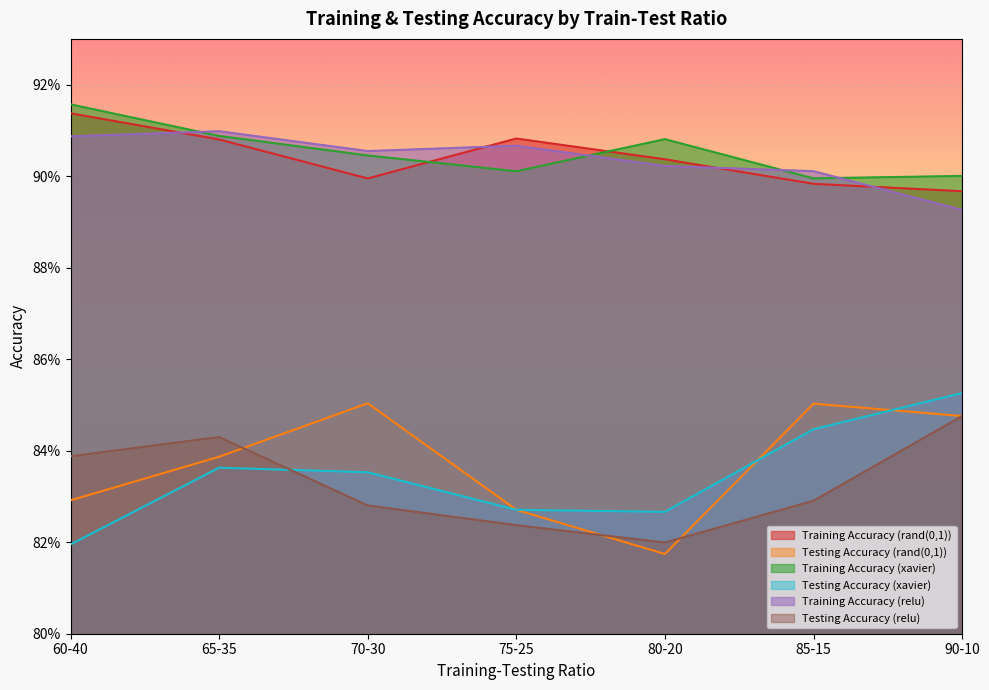

Is the value of Training Accuracy (relu) at 90-10 greater than the value of Training Accuracy (rand(0,1)) at 65-35?

No